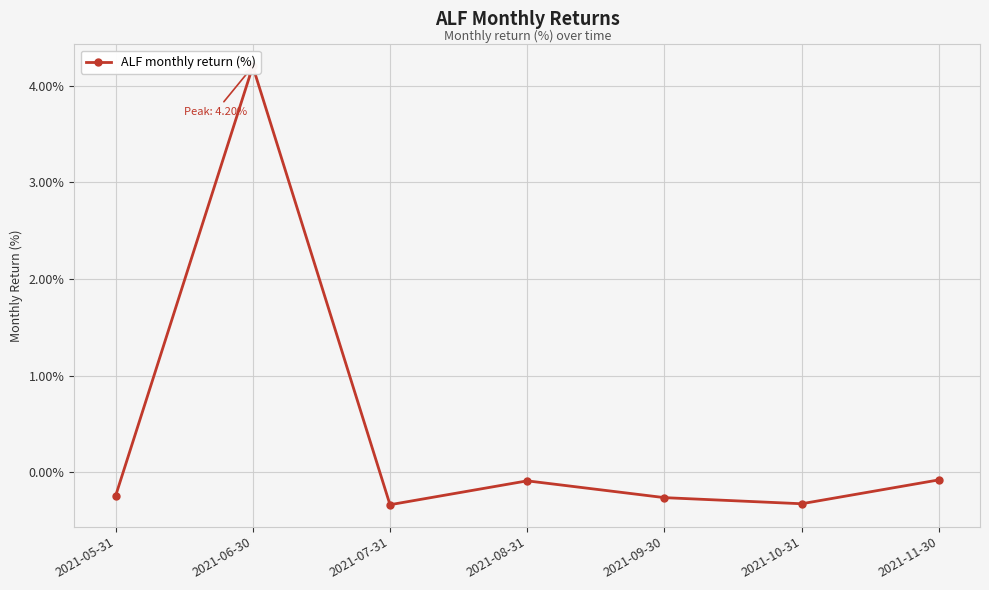

What is the label of the 7th point from the left?

2021-11-30